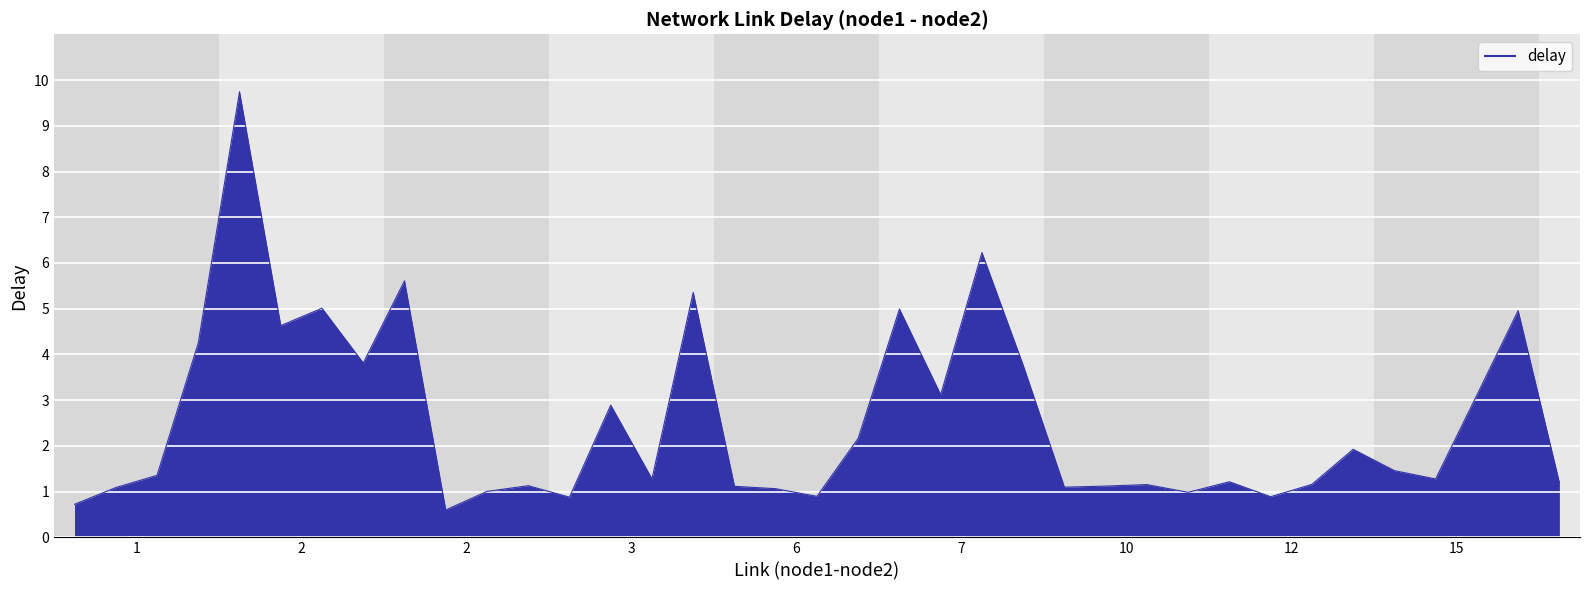

How many data points does each series have?

37